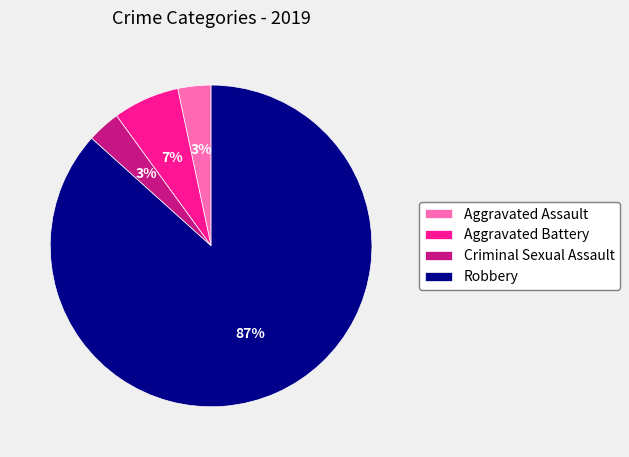

Count the number of slices in the pie.

4